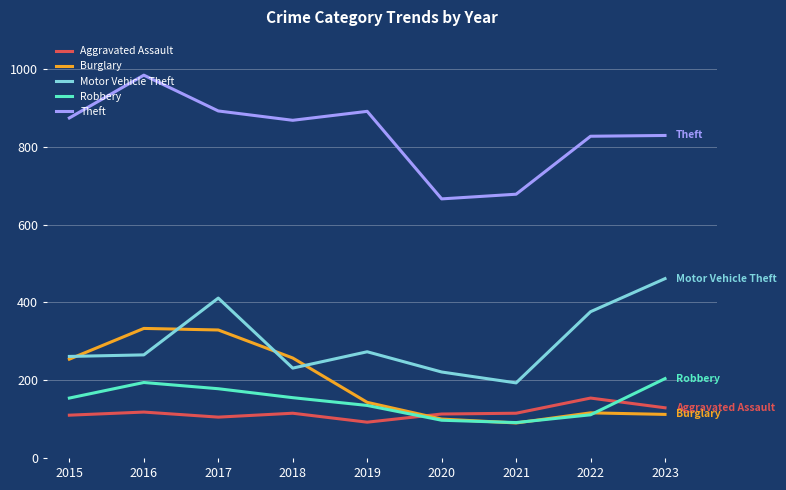

What is the maximum value shown in the chart?

984